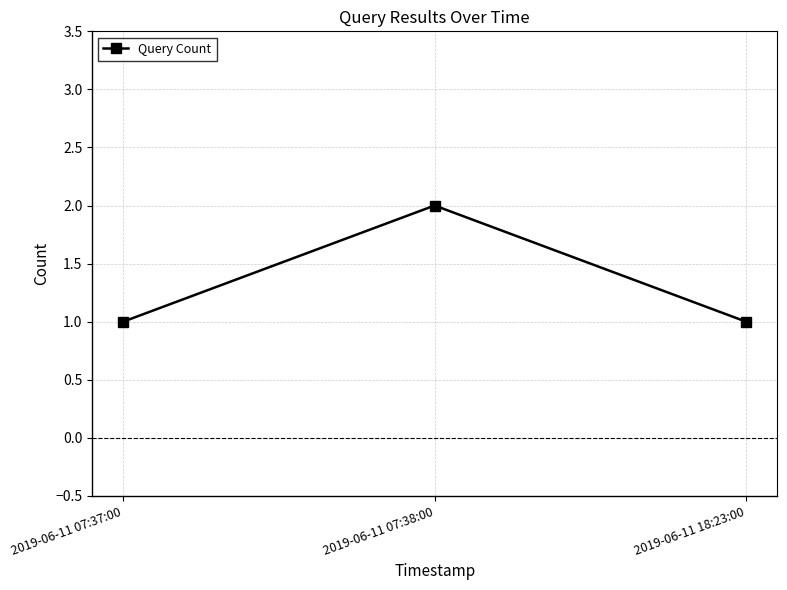

What position from the left is 2019-06-11 07:37:00?

1